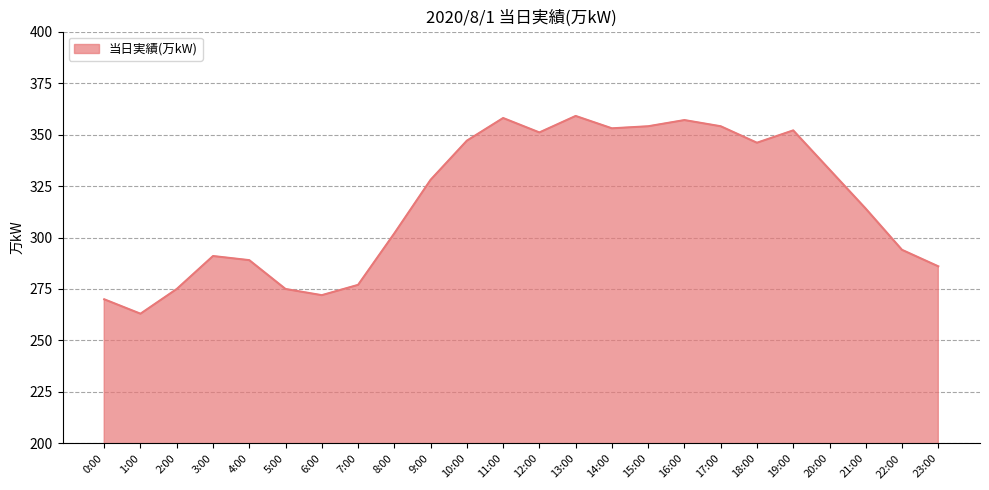

Is it true that the value at 10:00 is 532?

False